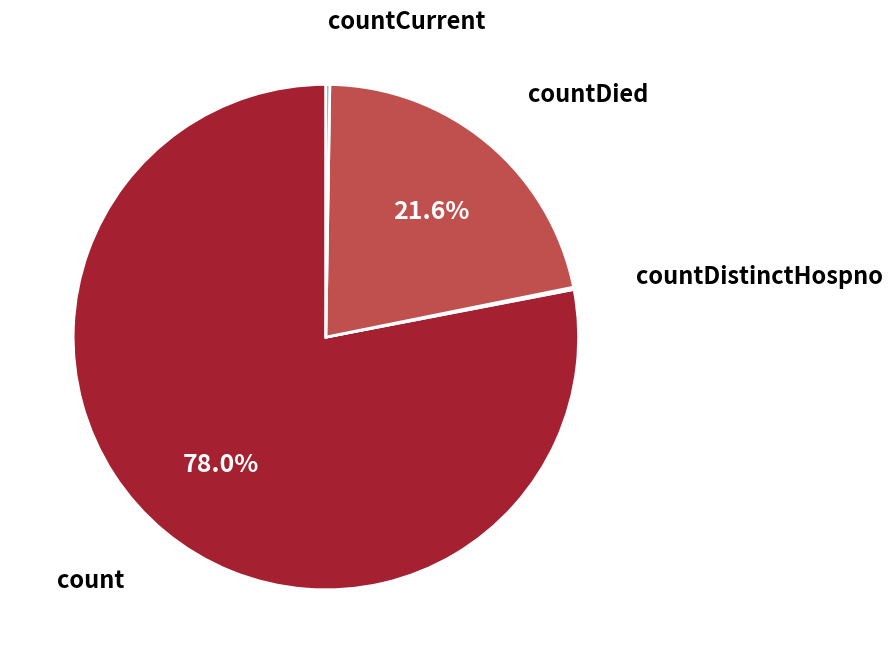

True or false: count accounts for 71% of the total.

False